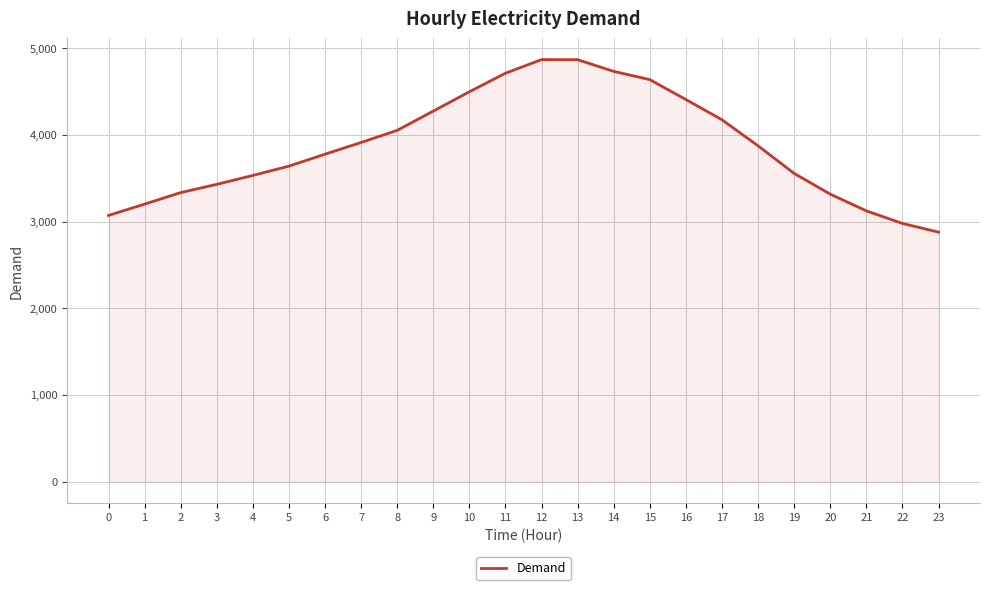

The value at 12 is 4868. True or false?

True